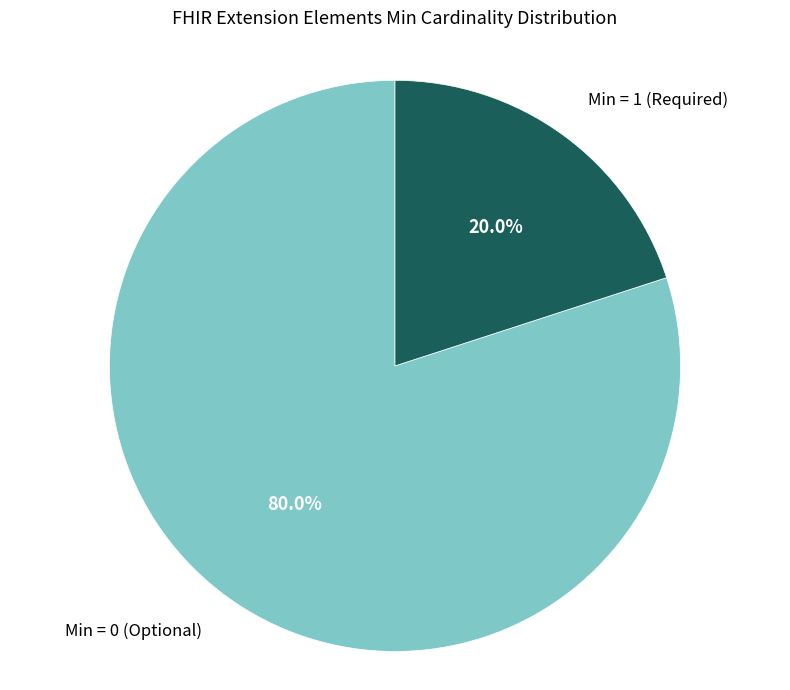

Rank the categories by value from lowest to highest.

Min = 1 (Required), Min = 0 (Optional)